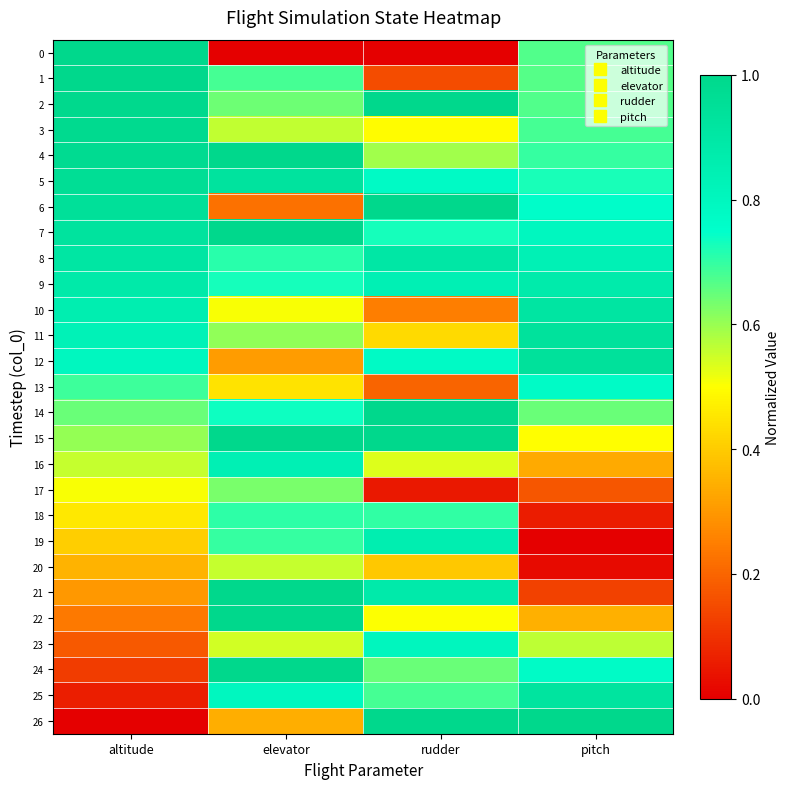

Reading left to right, extract all data points from this chart.

0: altitude=1.0	elevator=0.0	rudder=0.0	pitch=0.7
1: altitude=1.0	elevator=0.7	rudder=0.1	pitch=0.7
2: altitude=1.0	elevator=0.6	rudder=1.0	pitch=0.7
3: altitude=1.0	elevator=0.6	rudder=0.5	pitch=0.7
4: altitude=1.0	elevator=1.0	rudder=0.6	pitch=0.7
5: altitude=1.0	elevator=0.9	rudder=0.8	pitch=0.7
6: altitude=0.9	elevator=0.2	rudder=1.0	pitch=0.8
7: altitude=0.9	elevator=1.0	rudder=0.7	pitch=0.8
8: altitude=0.9	elevator=0.7	rudder=0.9	pitch=0.8
9: altitude=0.9	elevator=0.7	rudder=0.8	pitch=0.9
10: altitude=0.9	elevator=0.5	rudder=0.2	pitch=0.9
11: altitude=0.8	elevator=0.6	rudder=0.4	pitch=0.9
12: altitude=0.8	elevator=0.3	rudder=0.8	pitch=0.9
13: altitude=0.7	elevator=0.4	rudder=0.2	pitch=0.8
14: altitude=0.6	elevator=0.7	rudder=1.0	pitch=0.6
15: altitude=0.6	elevator=1.0	rudder=1.0	pitch=0.5
16: altitude=0.6	elevator=0.8	rudder=0.5	pitch=0.3
17: altitude=0.5	elevator=0.6	rudder=0.0	pitch=0.2
18: altitude=0.5	elevator=0.7	rudder=0.7	pitch=0.1
19: altitude=0.4	elevator=0.7	rudder=0.9	pitch=0.0
20: altitude=0.4	elevator=0.6	rudder=0.4	pitch=0.0
21: altitude=0.3	elevator=1.0	rudder=0.9	pitch=0.1
22: altitude=0.2	elevator=1.0	rudder=0.5	pitch=0.3
23: altitude=0.2	elevator=0.5	rudder=0.8	pitch=0.6
24: altitude=0.1	elevator=1.0	rudder=0.6	pitch=0.8
25: altitude=0.1	elevator=0.8	rudder=0.7	pitch=0.9
26: altitude=0.0	elevator=0.3	rudder=1.0	pitch=1.0